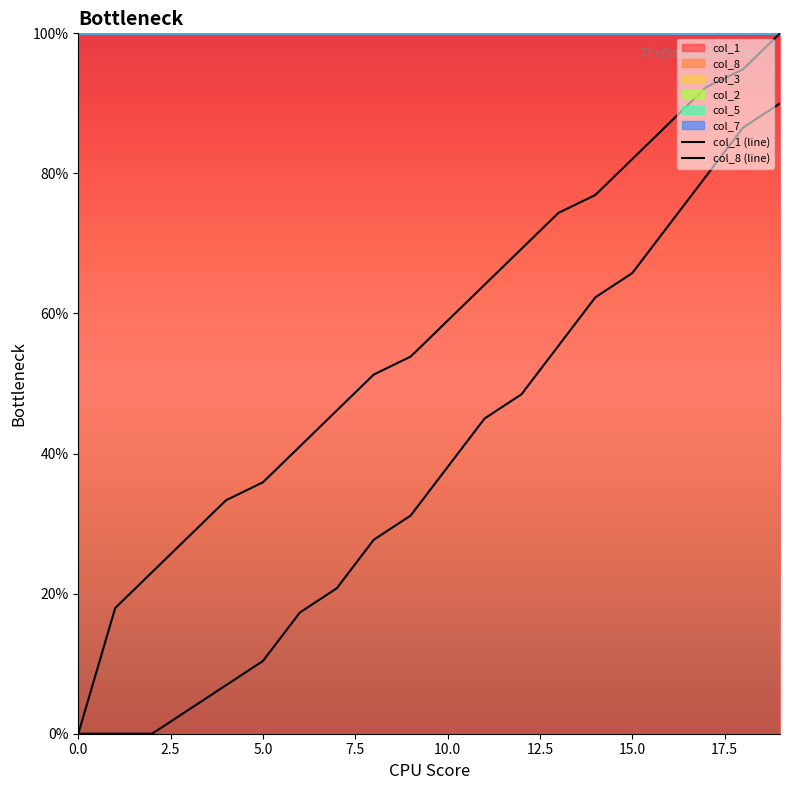

Is the value of col_1 (line) at 17.5 greater than the value of col_8 (line) at 19?

No